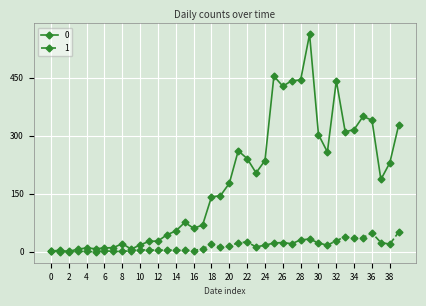

List the series in order of their overall mean, lowest first.

1, 0